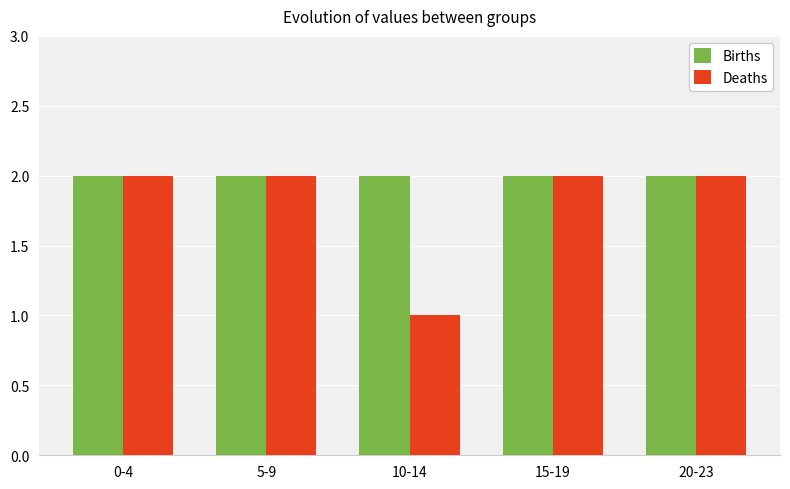

What is the average value of the Deaths series?

2